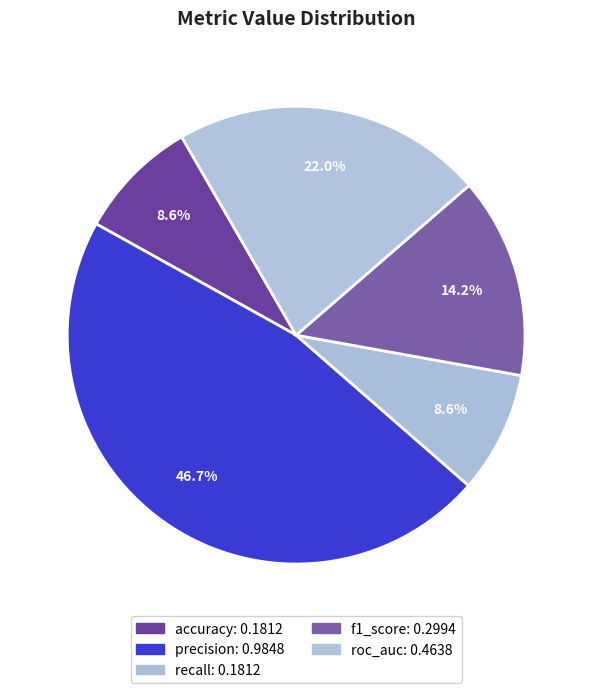

Which slice is the largest?

precision